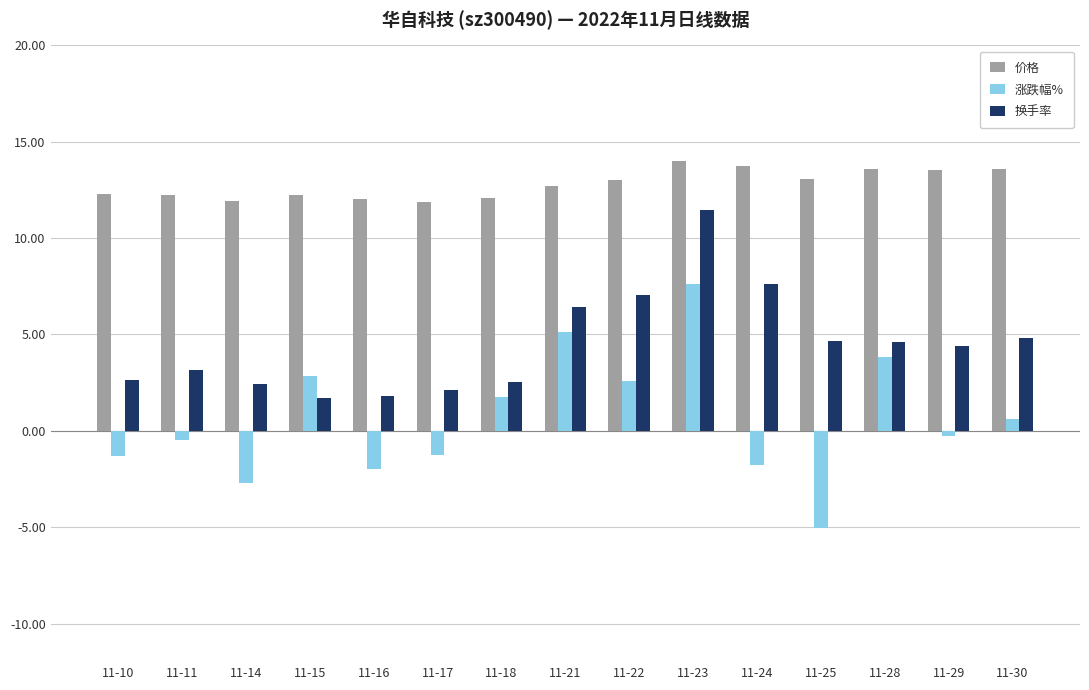

What is the sum of the 价格 values at 11-16 and 11-30?

25.6